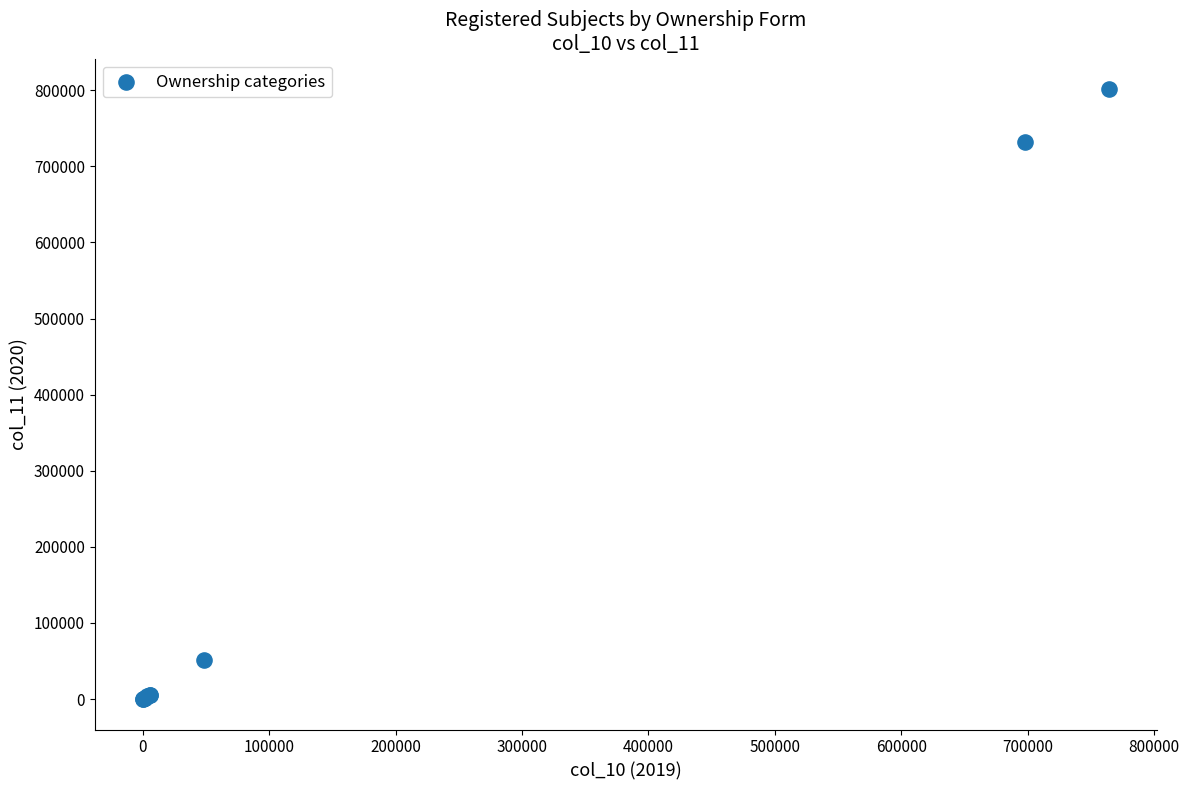

What Y value in the scatter plot is closest to 400825?

731348